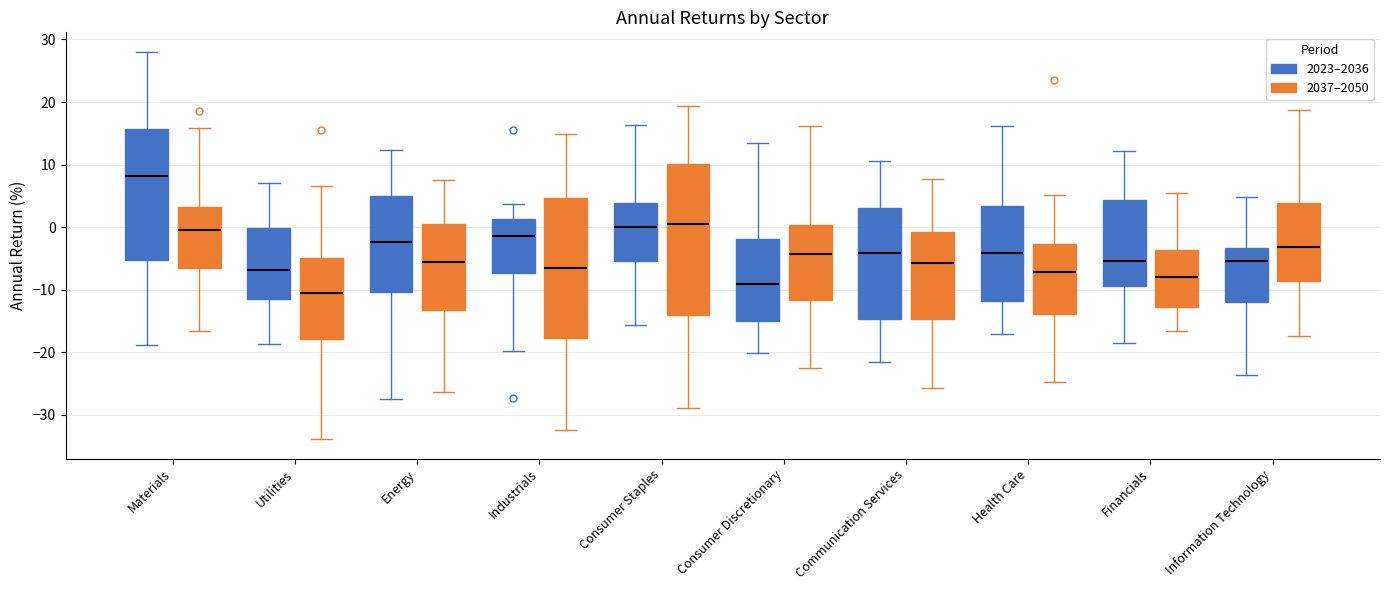

Which box has the highest median line?

Materials (2023–2036)